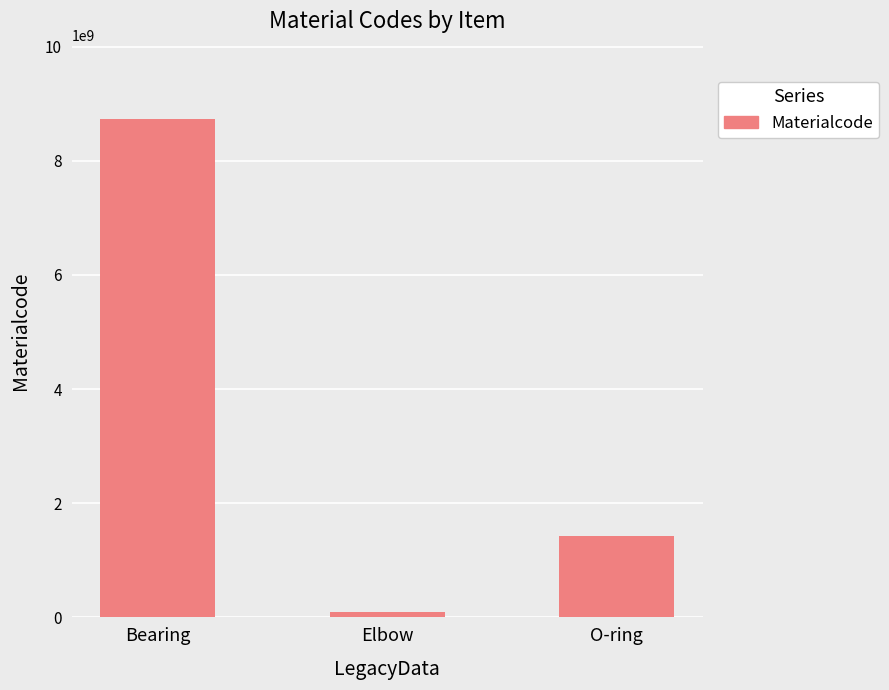

What is the sum of the values at Bearing and Elbow?

8824606922